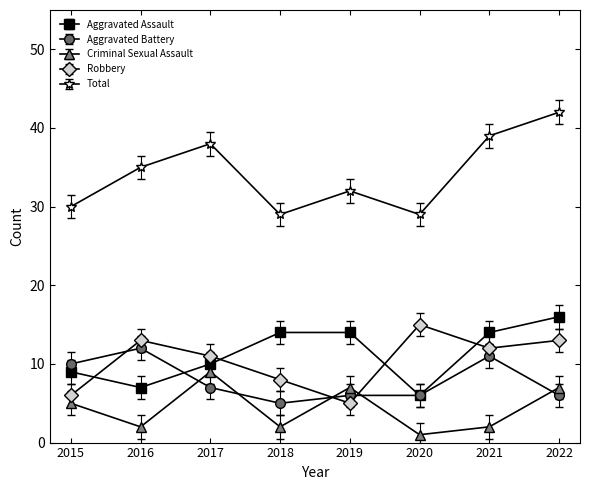

Reading left to right, what are all the values shown in this chart?

Aggravated Assault: 9	7	10	14	14	6	14	16
Aggravated Battery: 10	12	7	5	6	6	11	6
Criminal Sexual Assault: 5	2	9	2	7	1	2	7
Robbery: 6	13	11	8	5	15	12	13
Total: 30	35	38	29	32	29	39	42